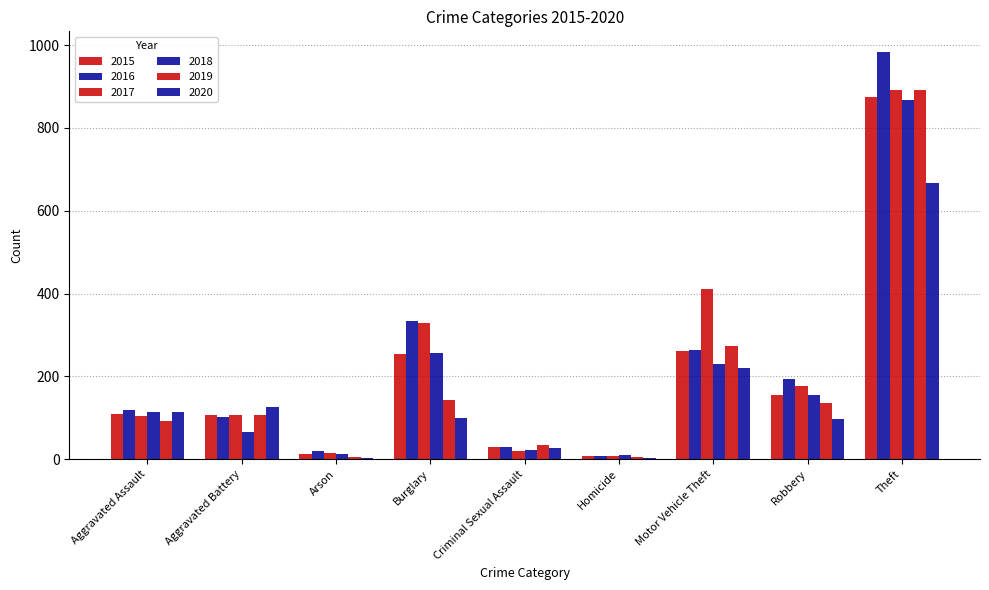

What is the highest value of the 2015 series?

874